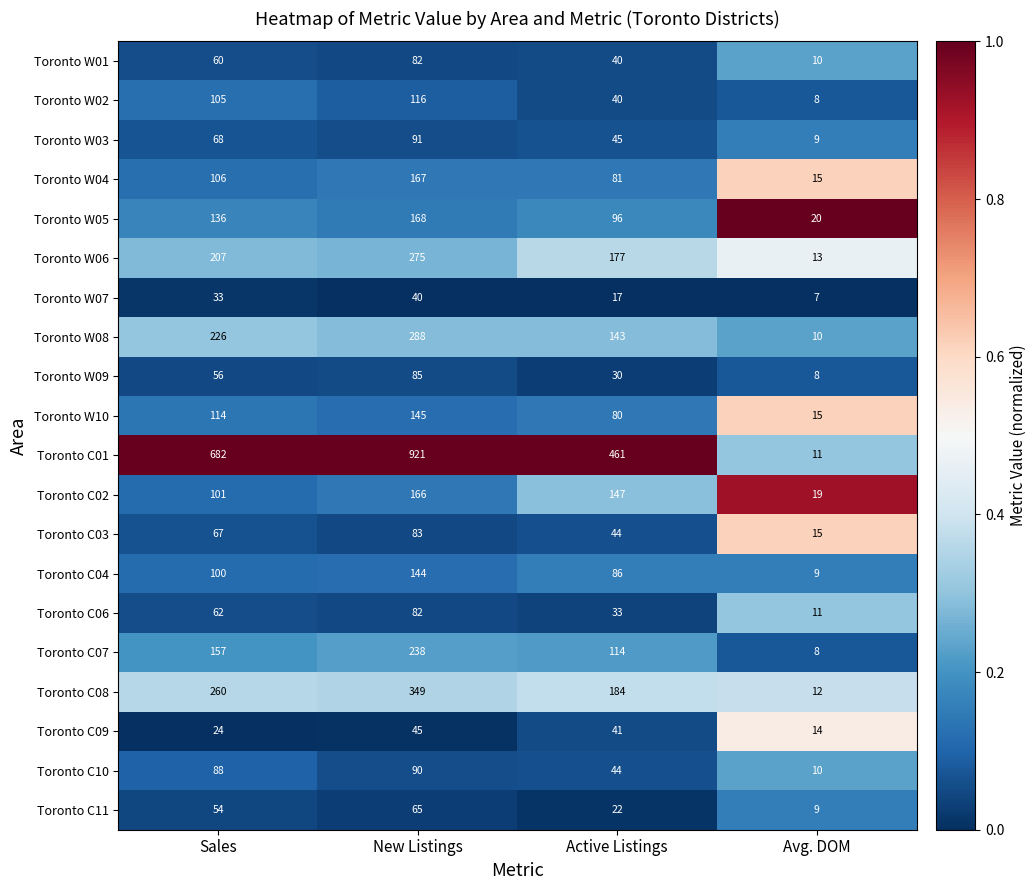

Rank the categories by Toronto W09 value from lowest to highest.

Avg. DOM, Active Listings, Sales, New Listings